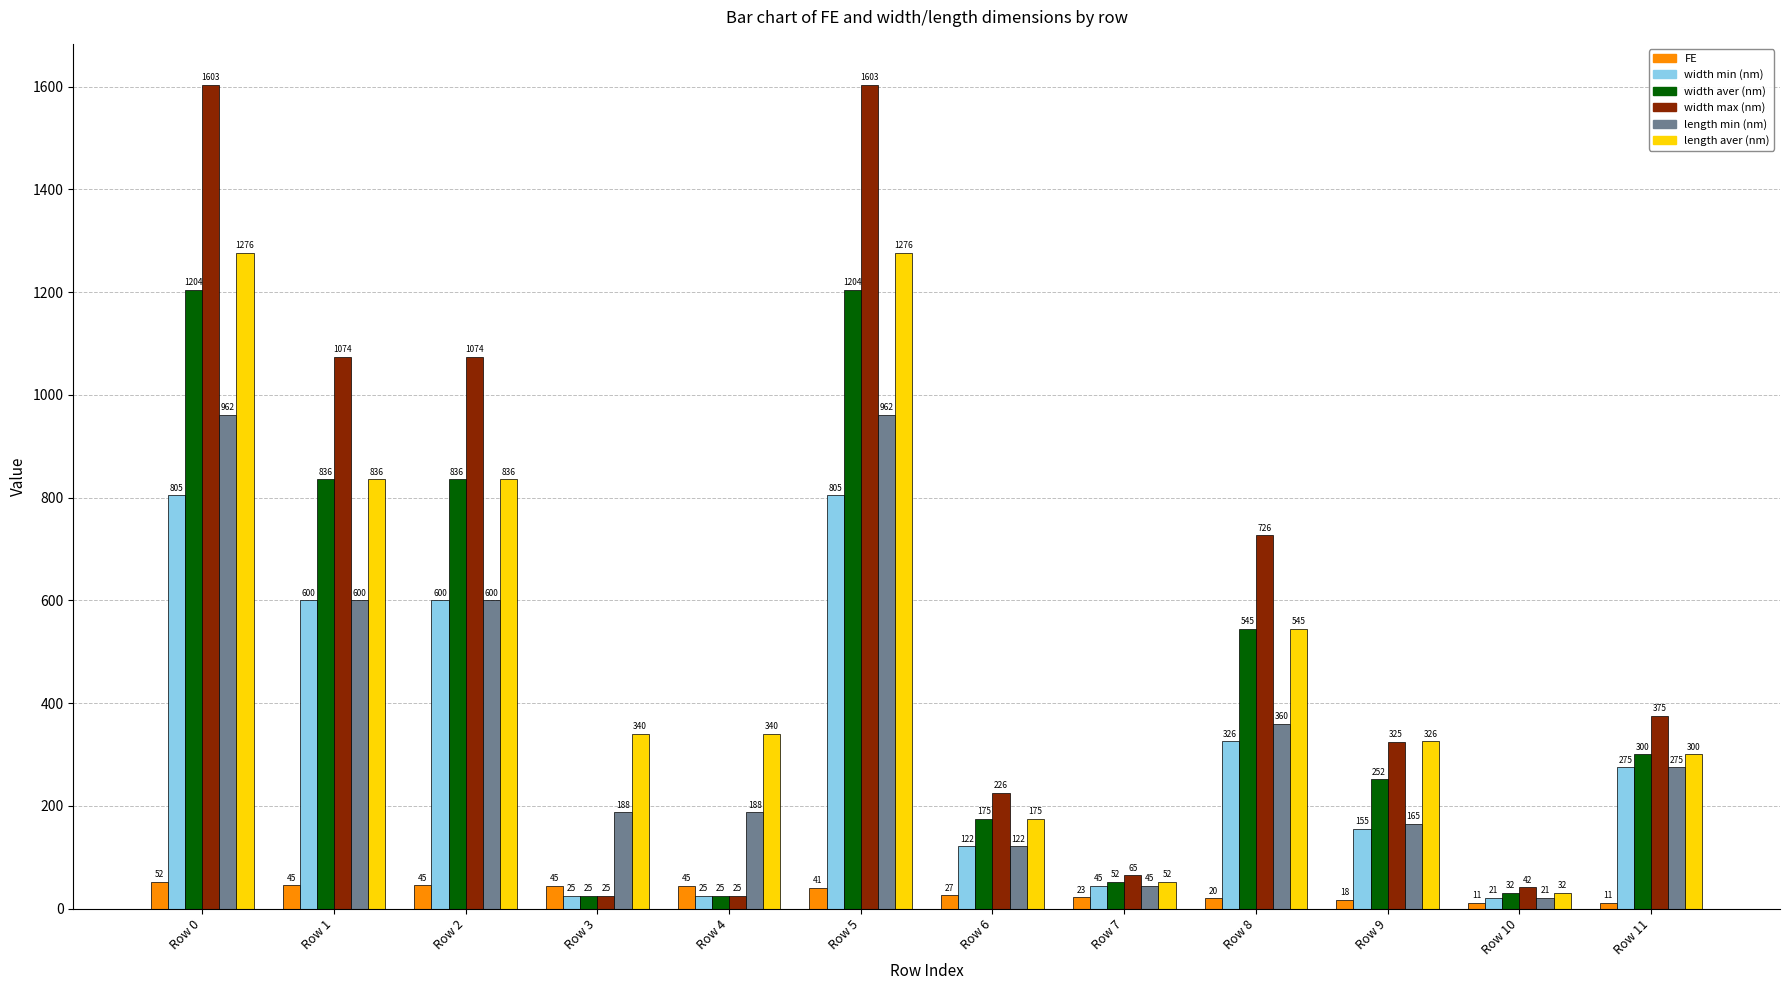

What is the maximum value for length aver (nm)?

1276.4